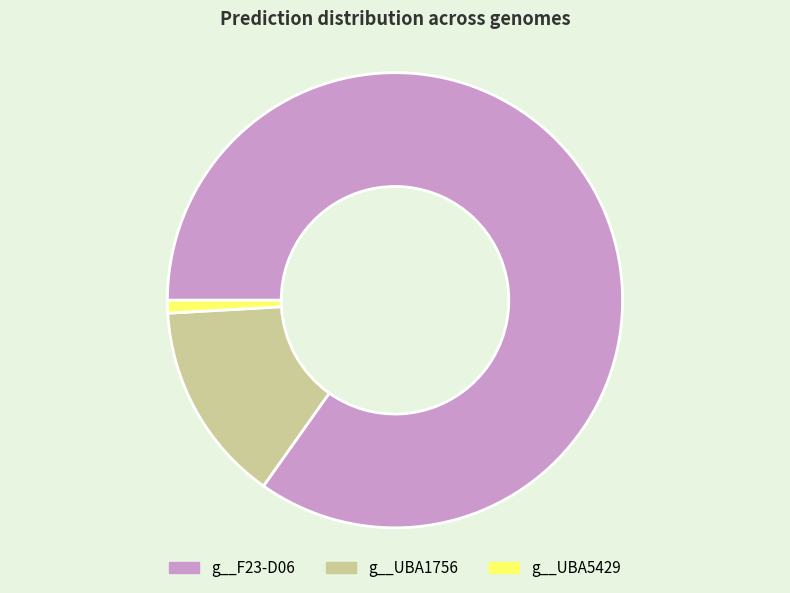

Which category accounts for the majority?

g__F23-D06